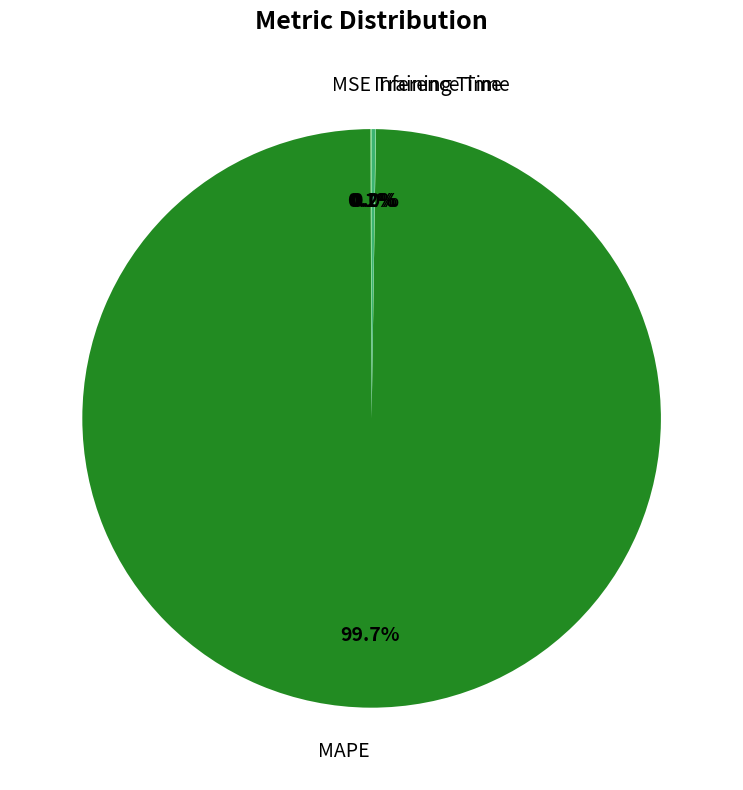

Which slice is the largest?

MAPE